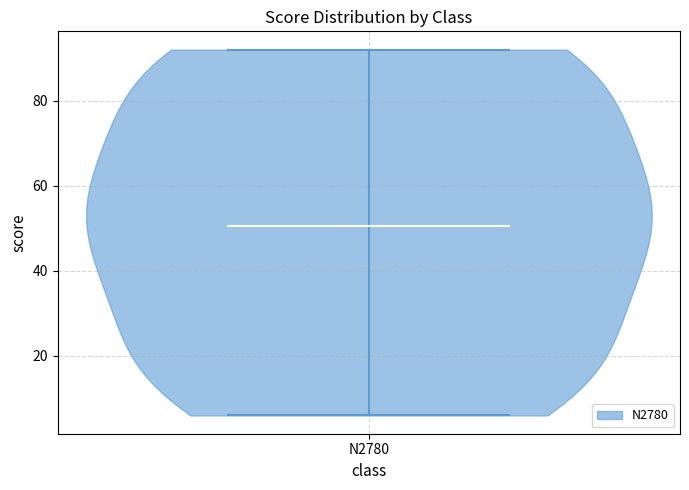

Where does the median line of the violin for N2780 sit on the y-axis? The values are not printed on the chart, so give them approximately, as read against the axis.

50